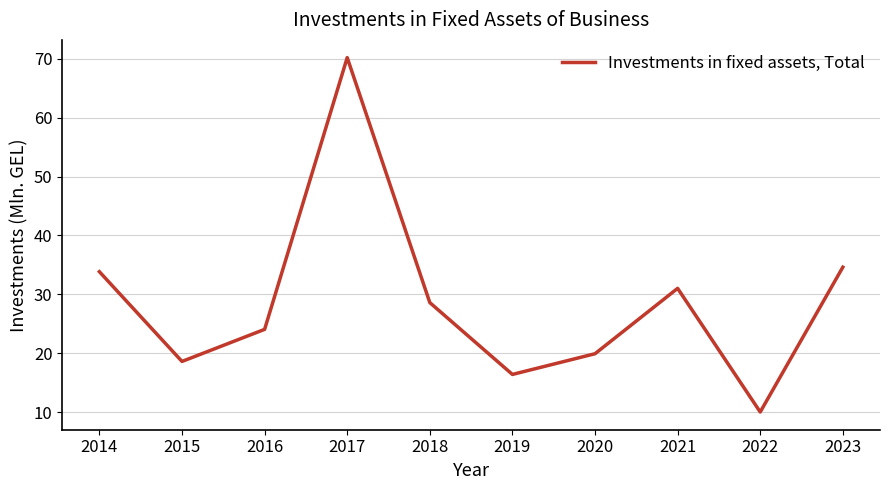

What is the smallest value displayed?

10.0